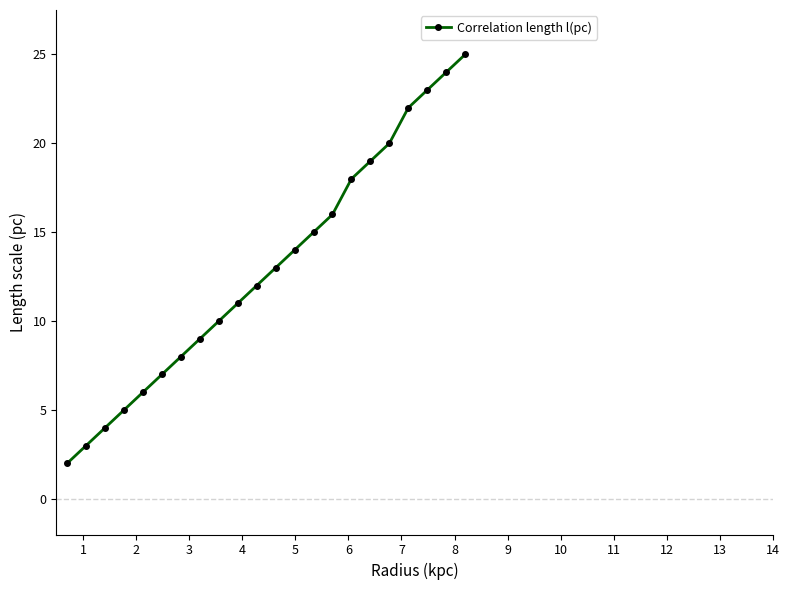

Reading left to right, extract all data points from this chart.

2	3	4	5	6	7	8	9	10	11	12	13	14	15	16	18	19	20	22	23	24	25